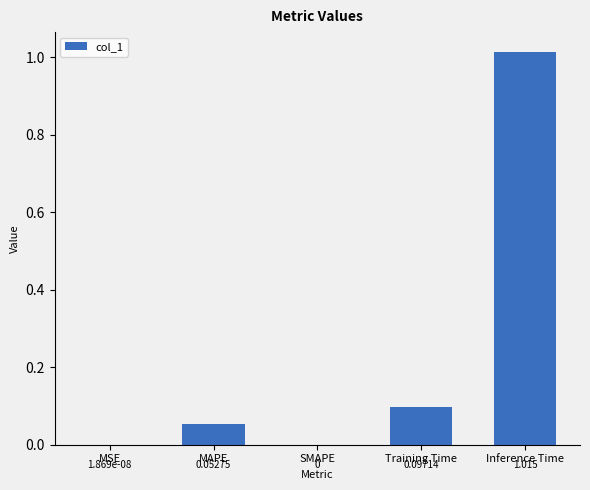

Count the number of values greater than 0.

4